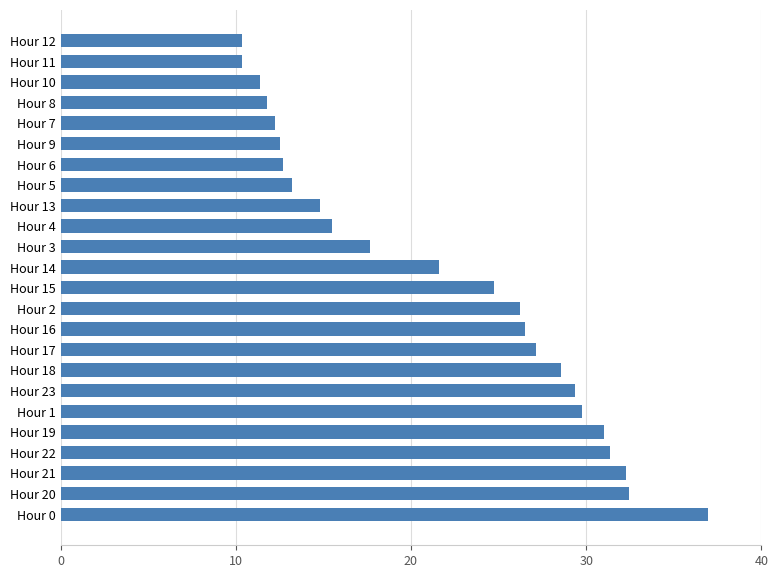

Are the bars grouped side by side (vs. stacked)?

No